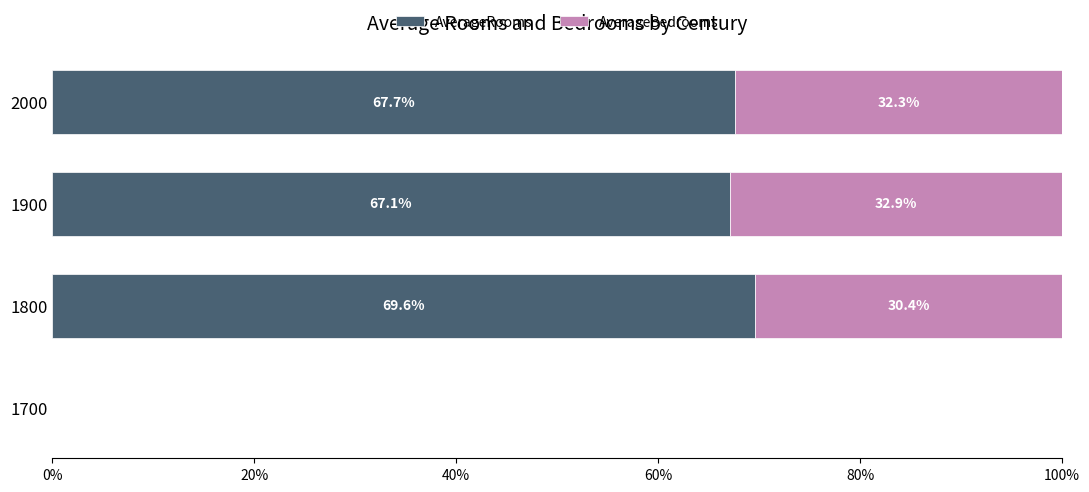

Which series has the largest total across all categories?

AverageRooms